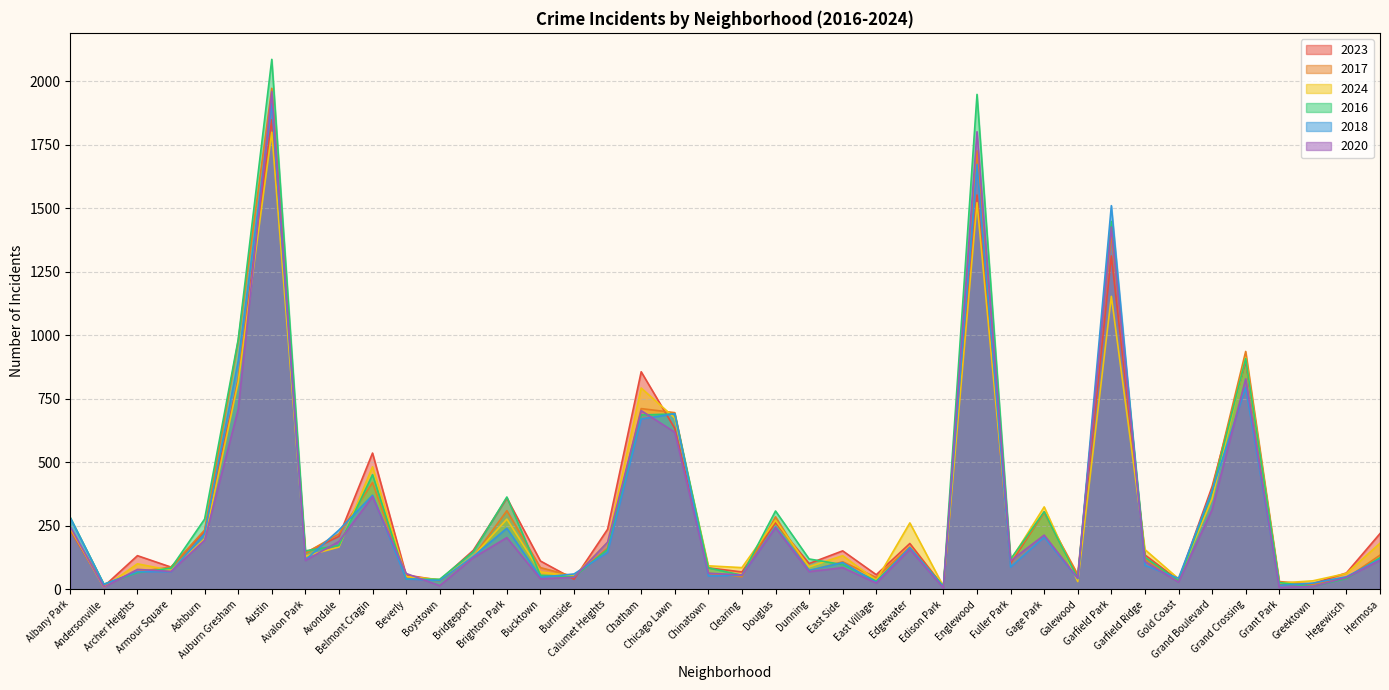

At which category does 2023 reach its first local valley?

Andersonville